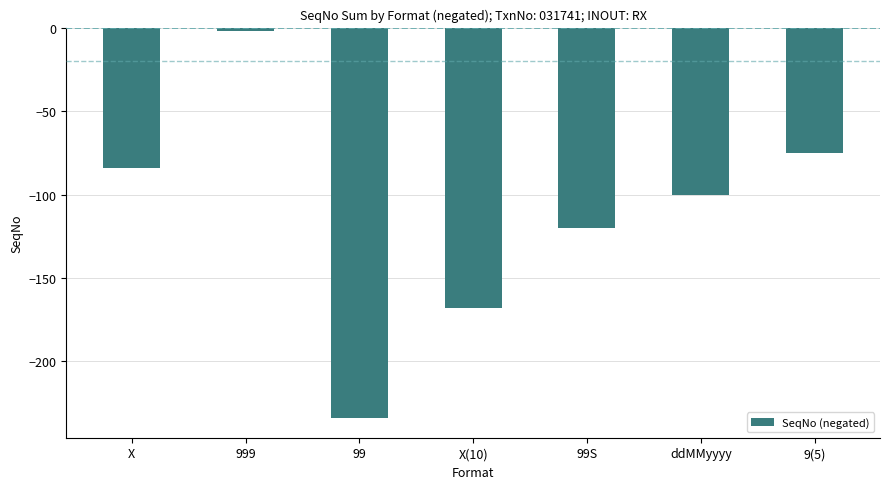

The value at 999 is -2. True or false?

True